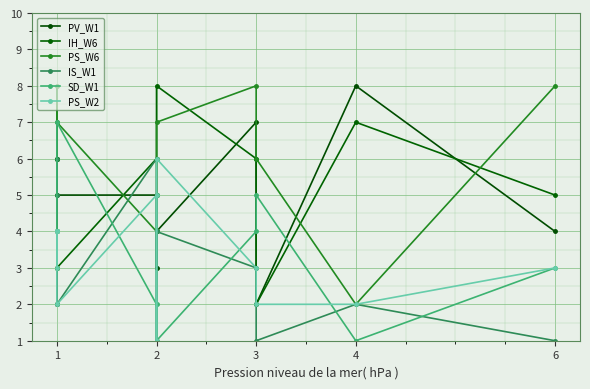

What is the difference between the second highest and minimum values in the PV_W1 series?

5